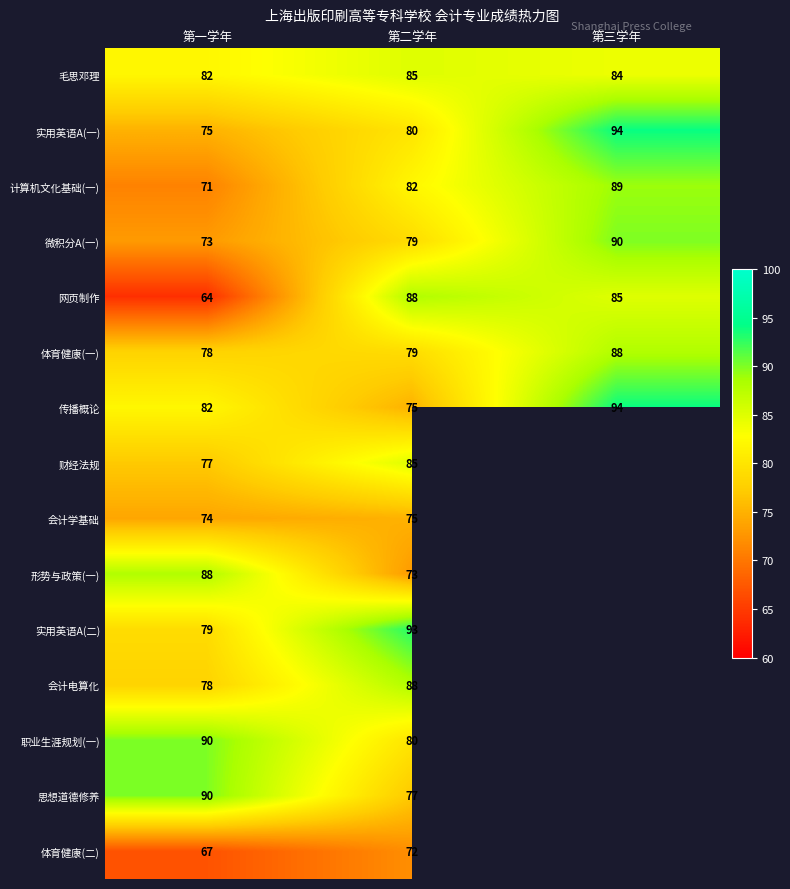

What is the average value of the 实用英语A(一) series?

83